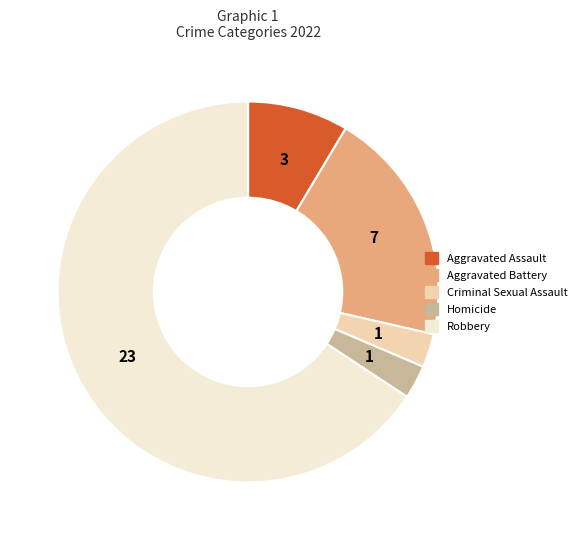

Which slice is the largest?

Robbery